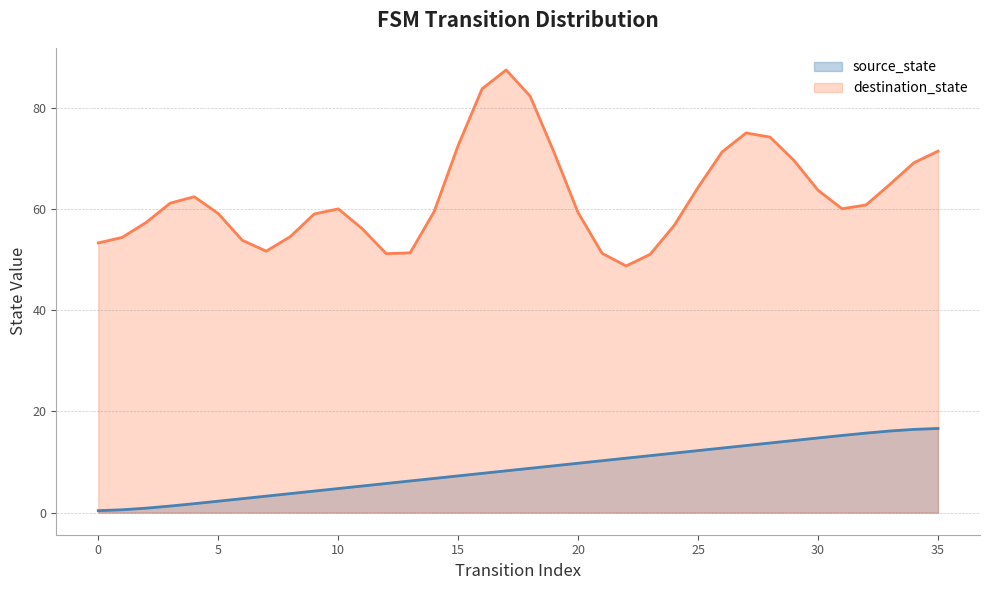

What is the value of the 22nd point from the left?

10.2